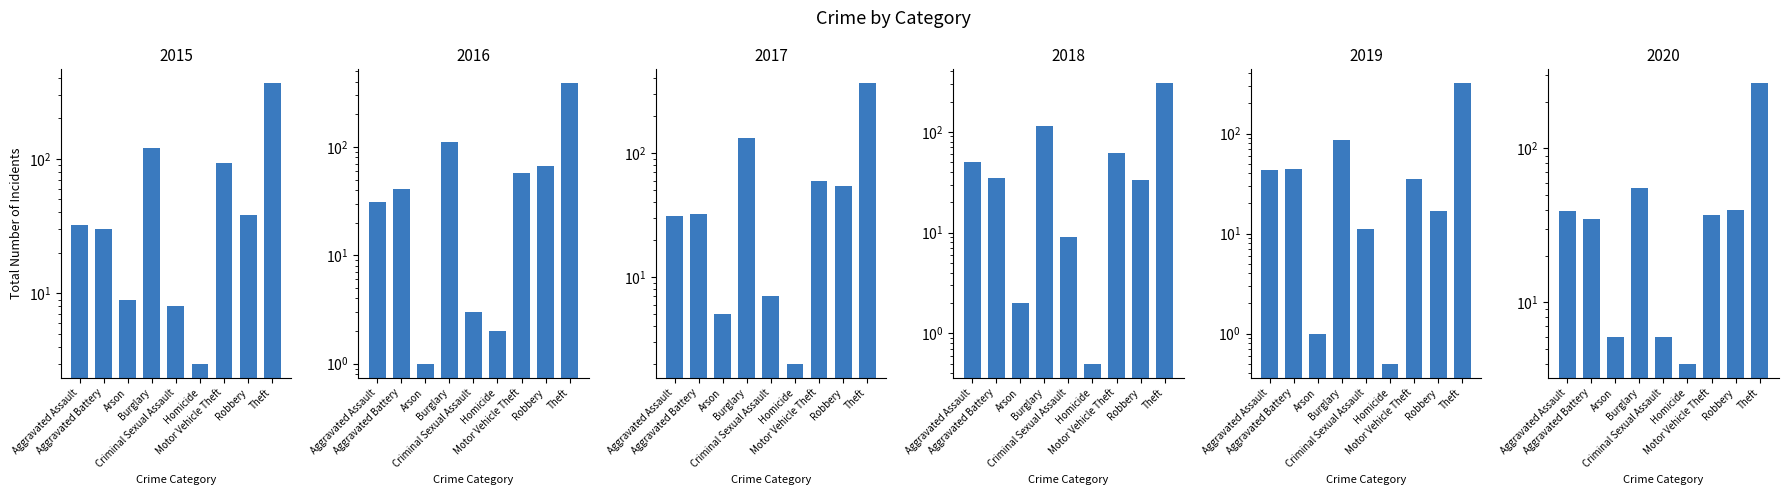

Which category has the lowest value across all series?

Homicide